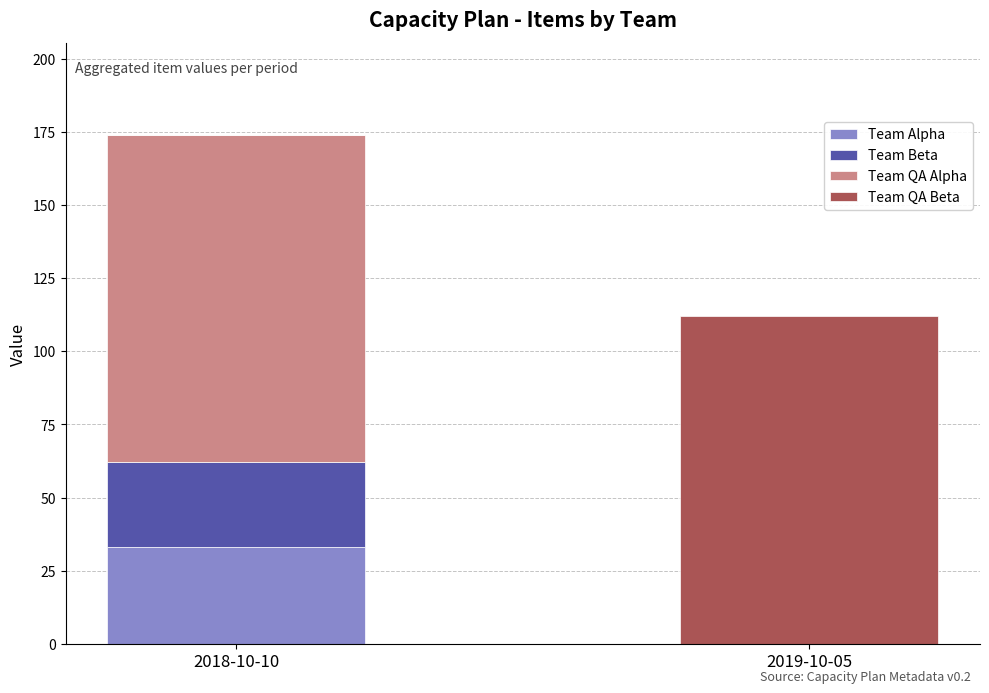

How many categories are shown in the chart?

2